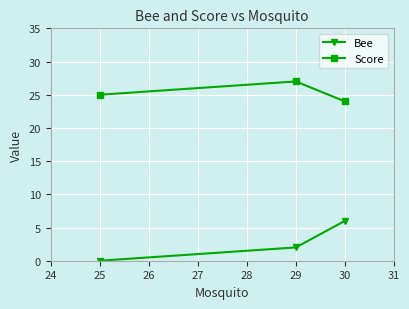

What is the difference between the maximum and second lowest values in the Bee series?

4